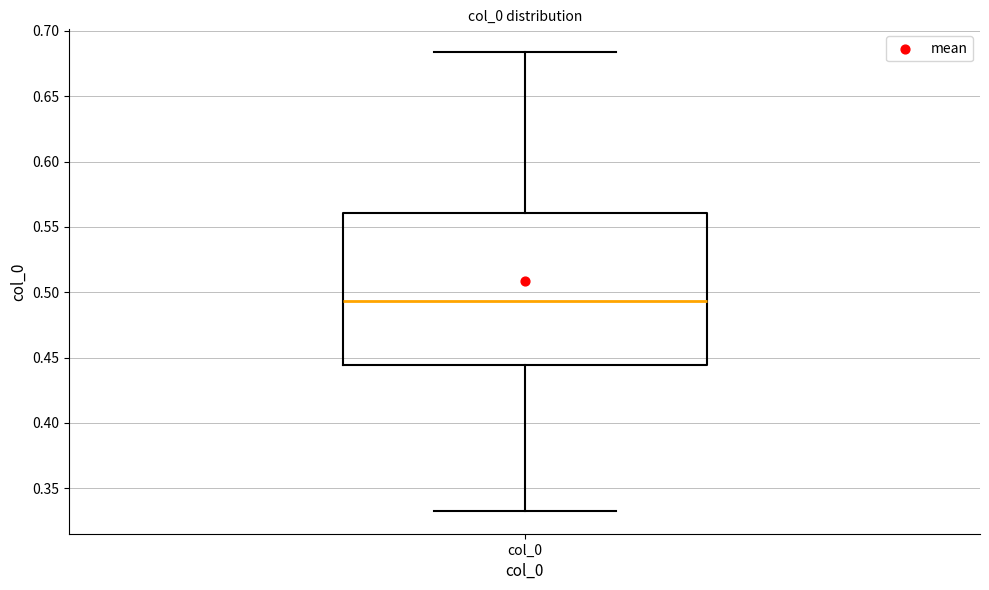

Where does the median line of the box for col_0 sit on the y-axis? The values are not printed on the chart, so give them approximately, as read against the axis.

0.495